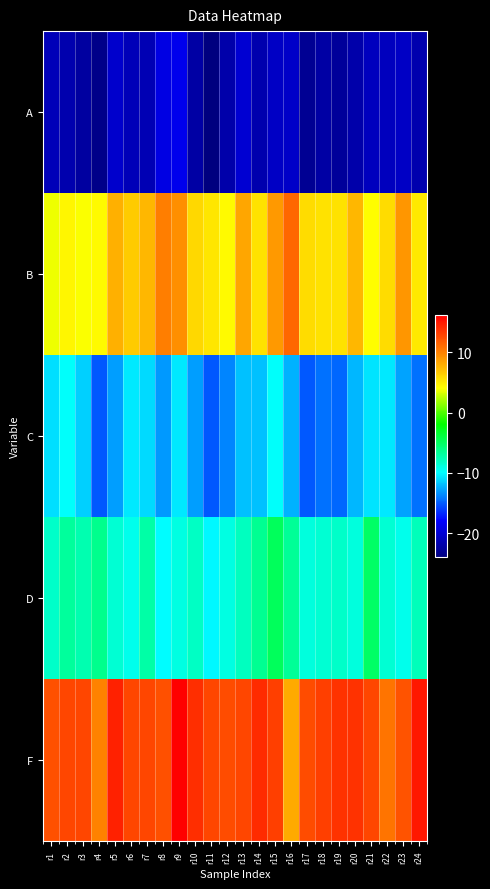

Which series has the widest spread of values?

F